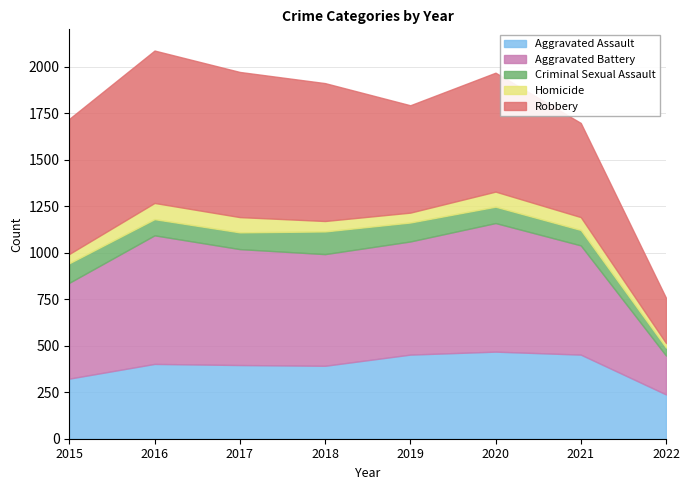

Reading right to left, list all the values displayed in this chart.

Aggravated Assault: 2022=238	2021=452	2020=468	2019=452	2018=392	2017=396	2016=402	2015=323
Aggravated Battery: 2022=209	2021=587	2020=691	2019=608	2018=600	2017=623	2016=691	2015=515
Criminal Sexual Assault: 2022=43	2021=83	2020=88	2019=102	2018=122	2017=90	2016=87	2015=105
Homicide: 2022=24	2021=69	2020=81	2019=53	2018=56	2017=82	2016=87	2015=50
Robbery: 2022=243	2021=506	2020=639	2019=577	2018=741	2017=780	2016=819	2015=726